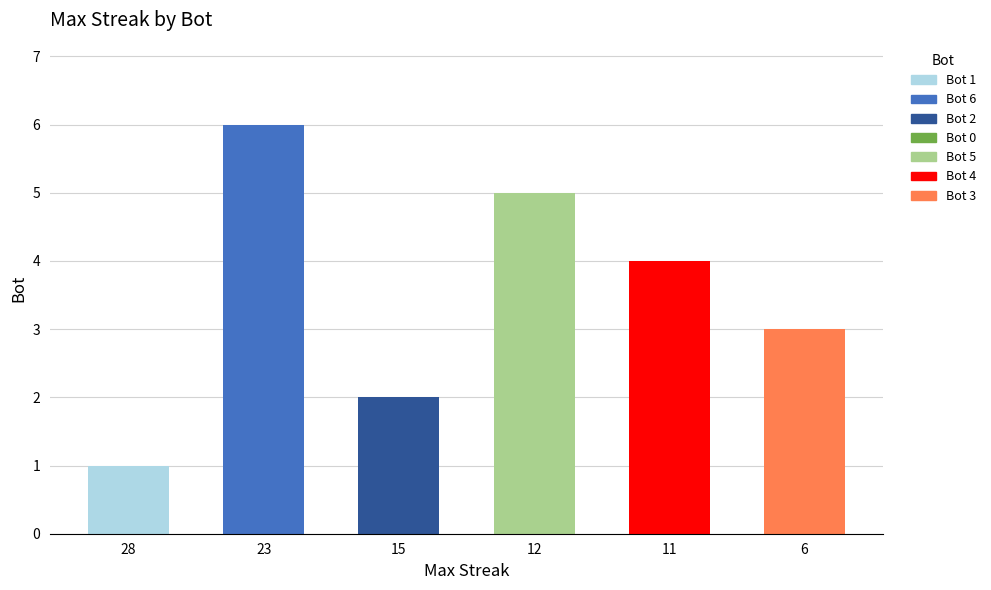

What is the greatest value displayed?

6